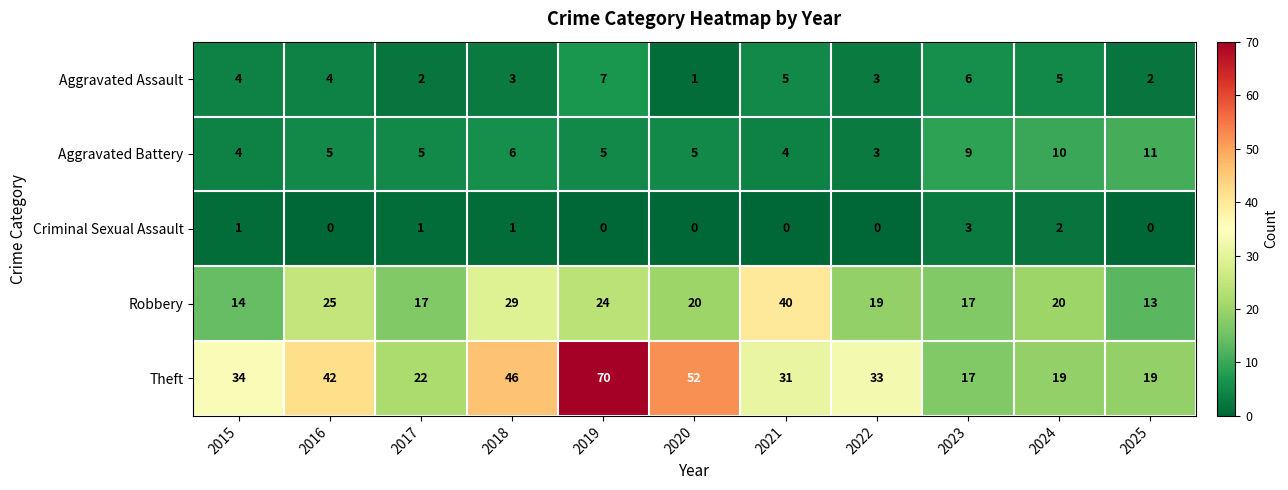

What is the difference between the maximum and minimum values in the Robbery series?

27